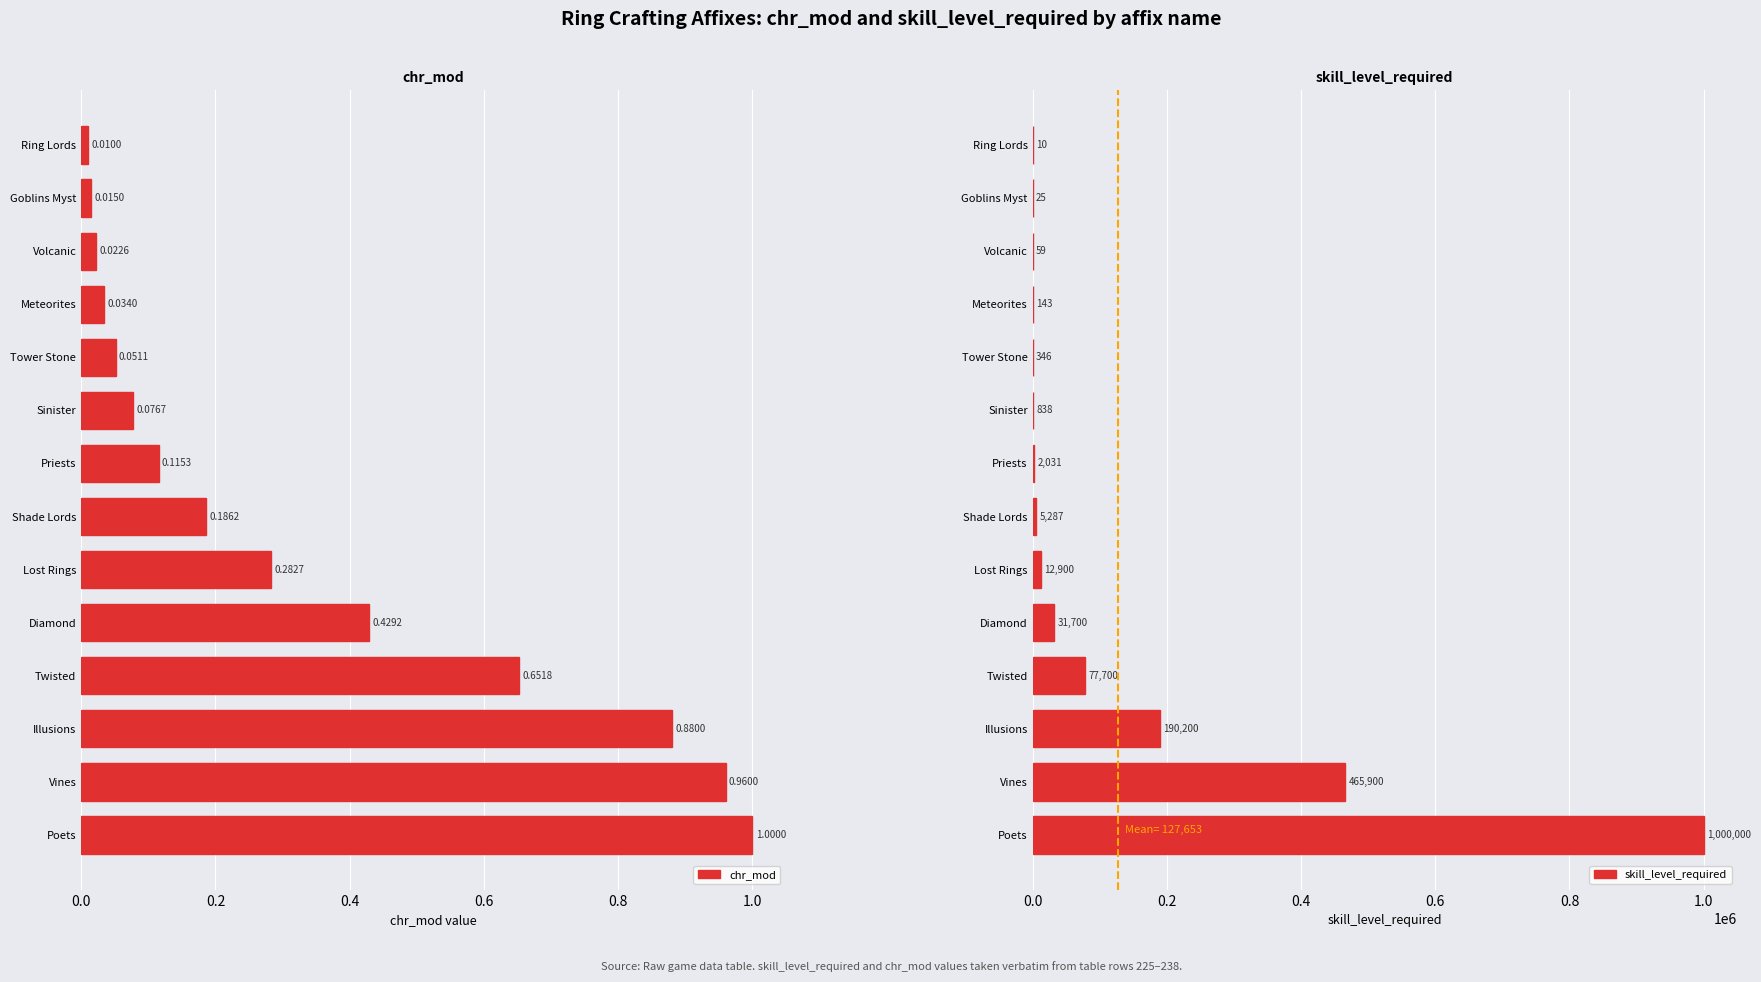

Which category has the highest value in the skill_level_required series?

Poets